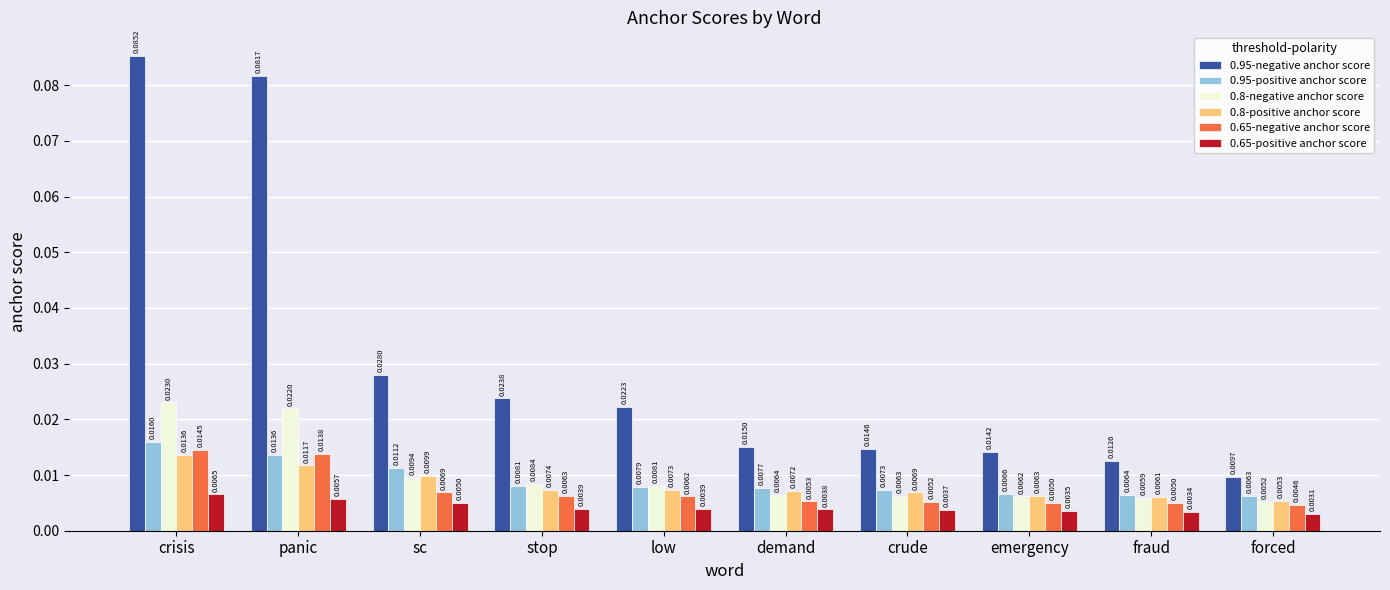

How many series are shown in this chart?

6